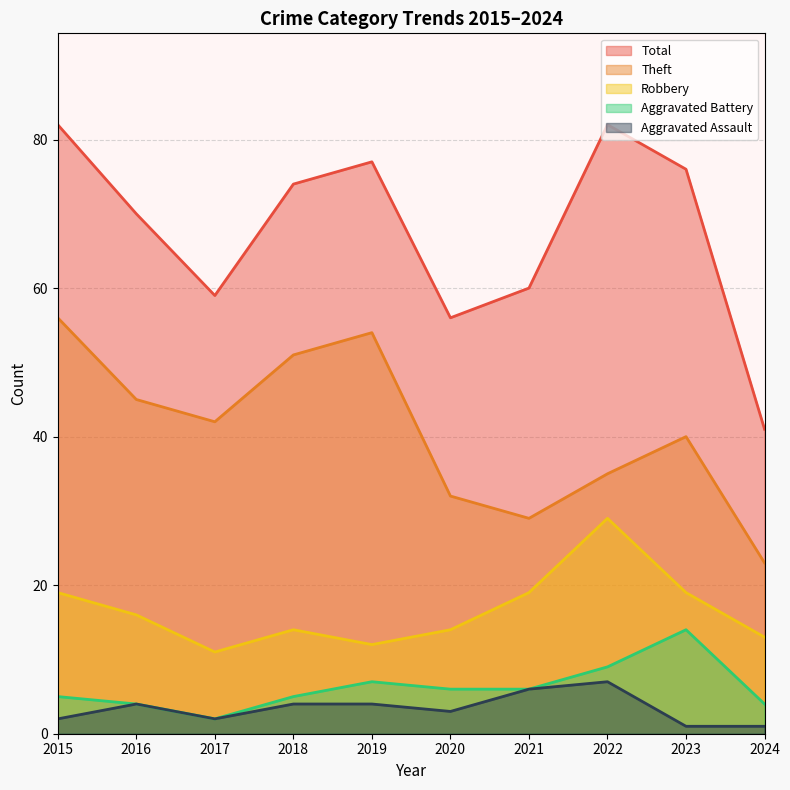

Read the Total value at 2020.

56